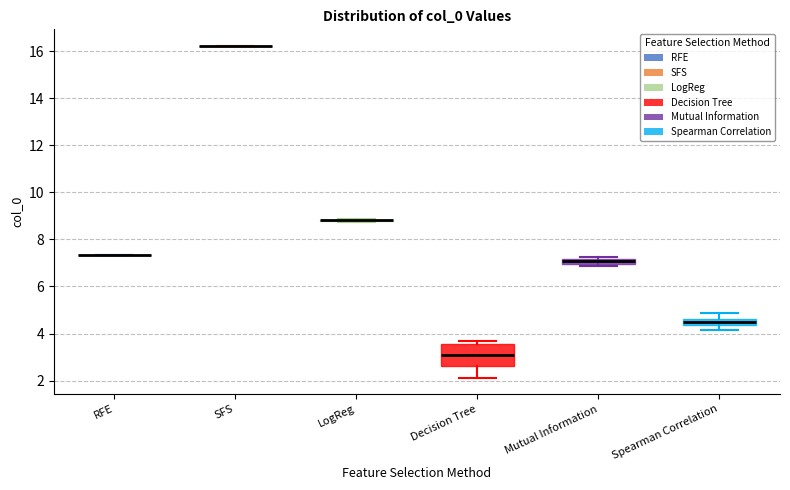

Which box is the tallest, from its lower edge to its upper edge?

Decision Tree